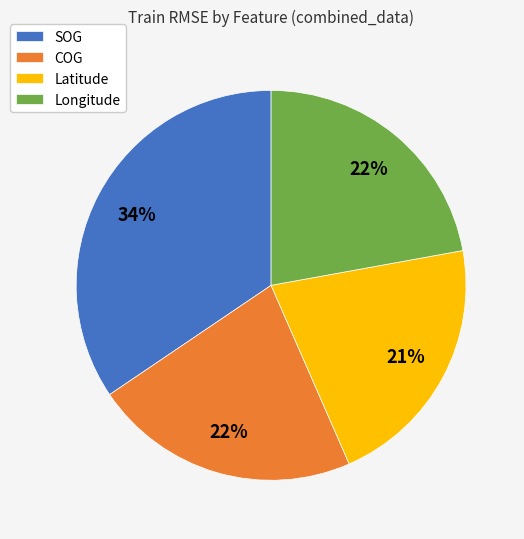

Which category has the smallest portion of the pie?

Latitude